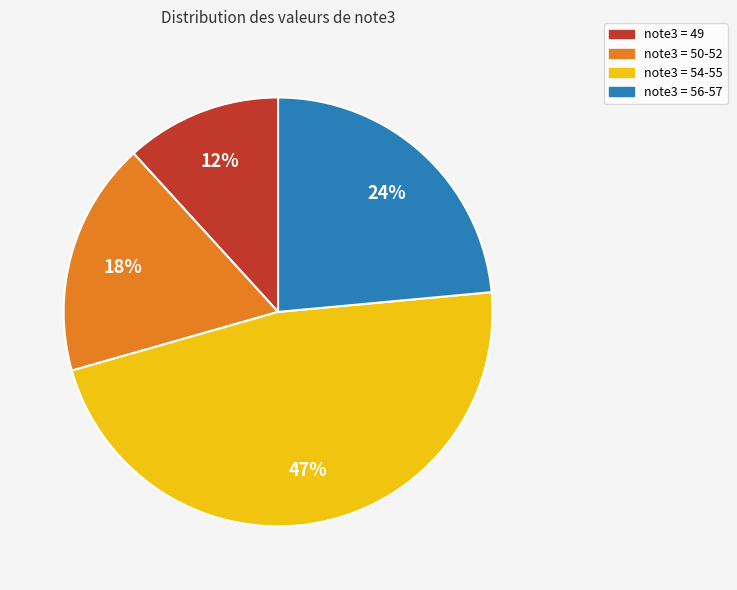

Does any single category account for the majority?

No